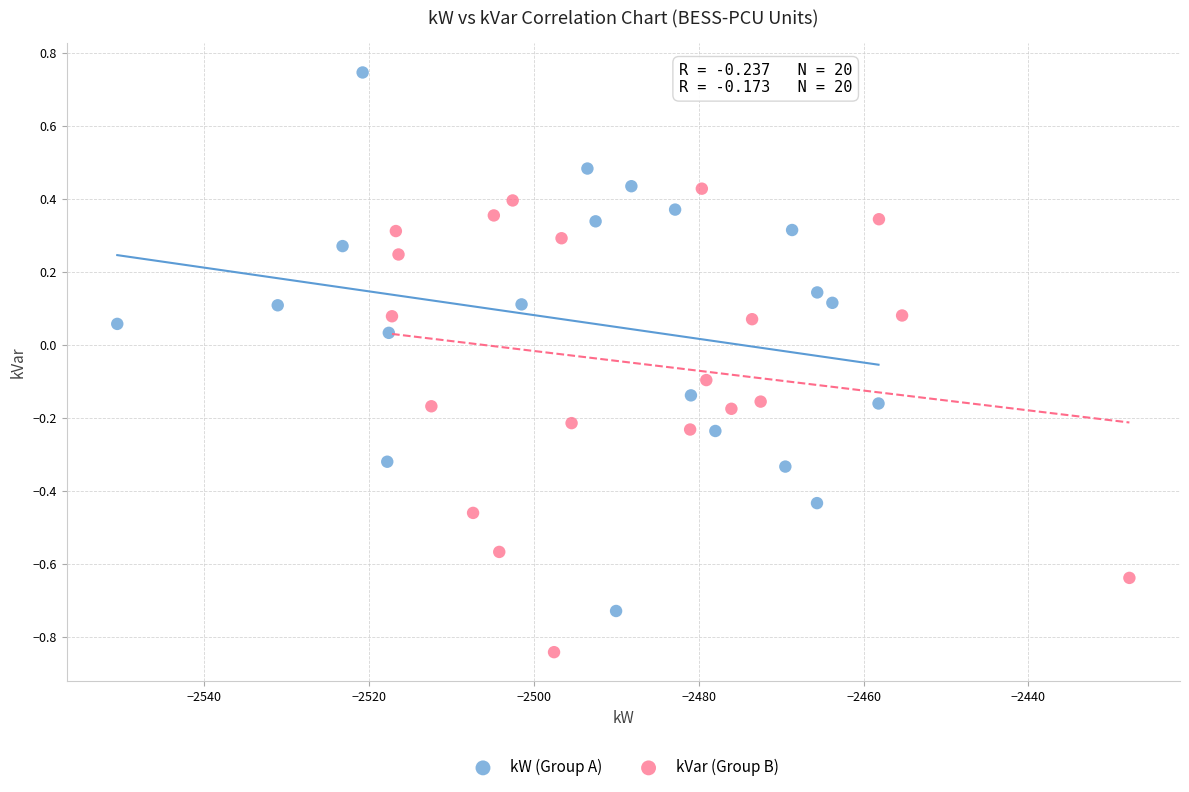

Which series contains the highest Y value?

kW (Group A)